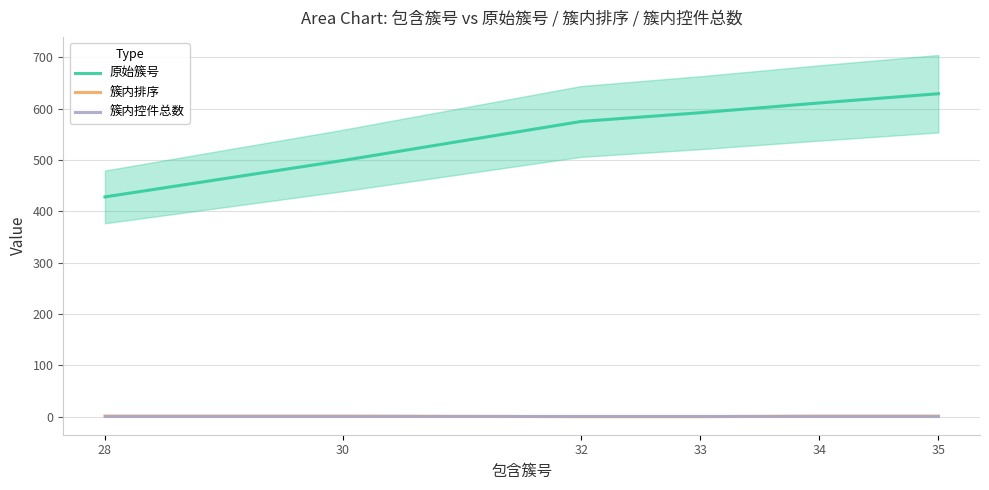

Between 30 and 32, which is larger?

32